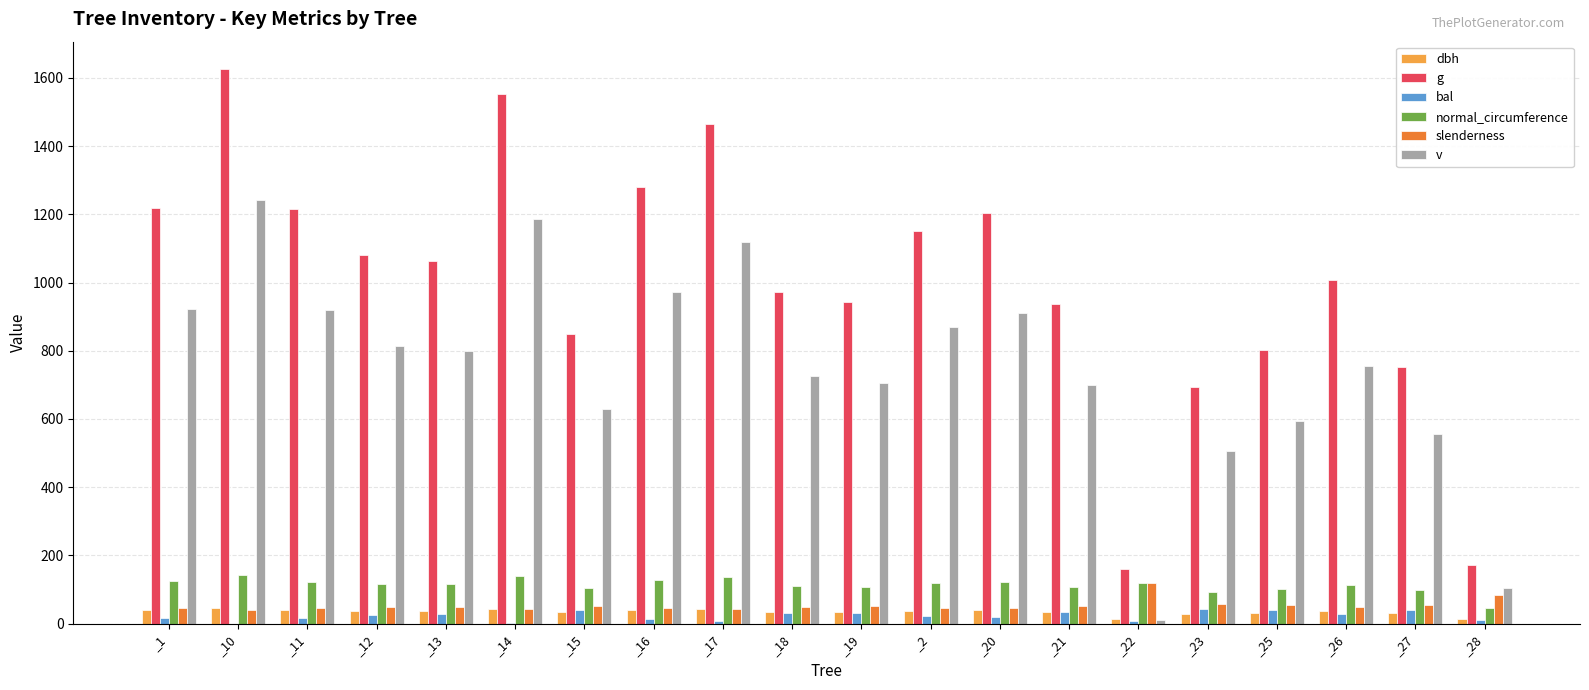

Between _16 and _22, which series saw the biggest shift?

g